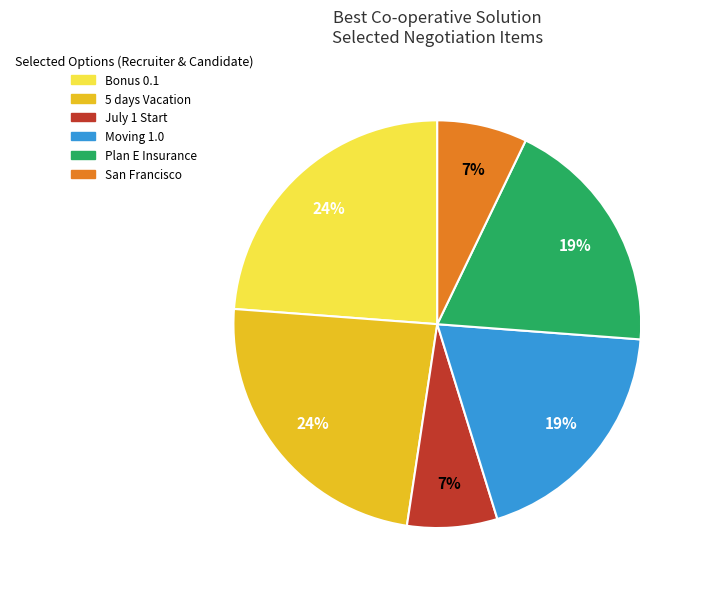

Count the number of slices in the pie.

6